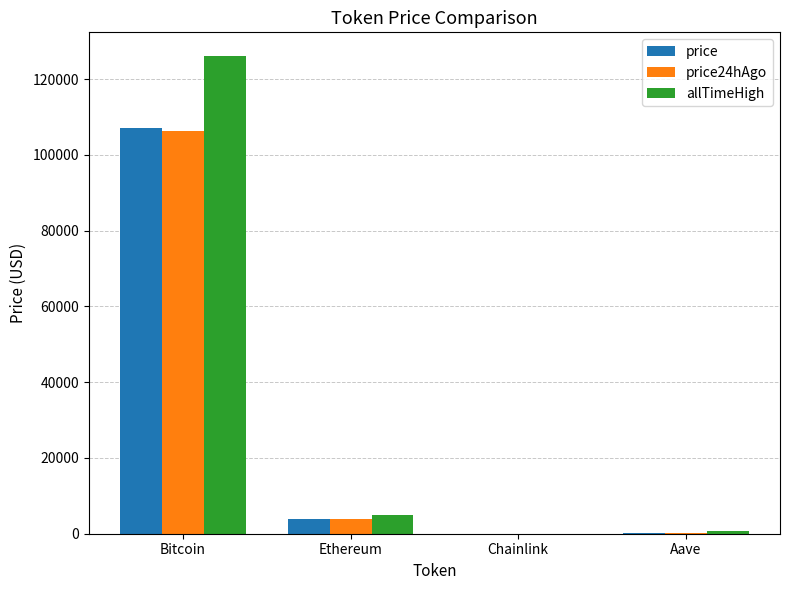

What is the total value across all series at Bitcoin?

339665.0